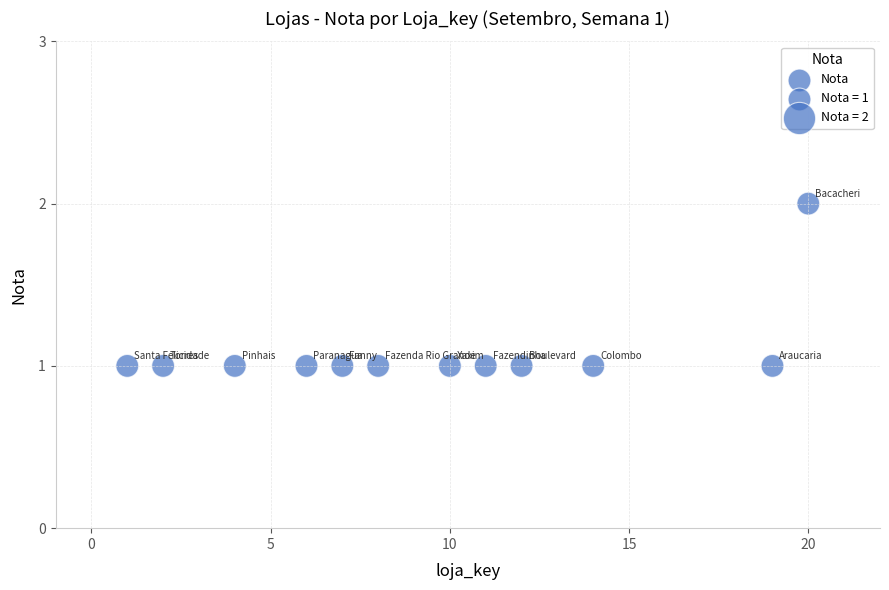

What is the range of X values (max minus min)?

19